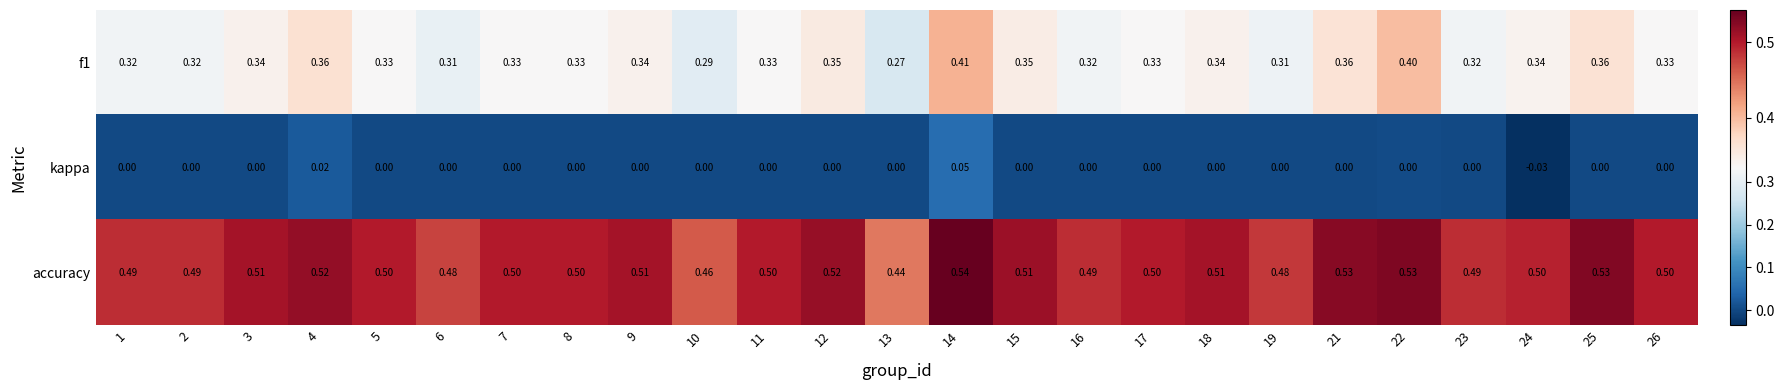

How many data points in kappa are less than 0?

1